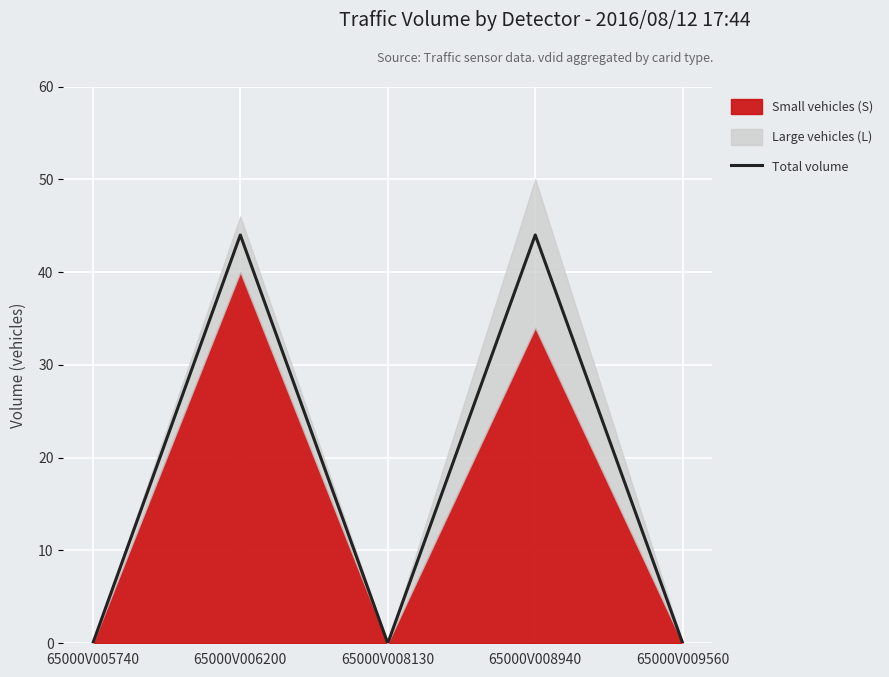

True or false: the data has more than 2 interior local peaks.

False